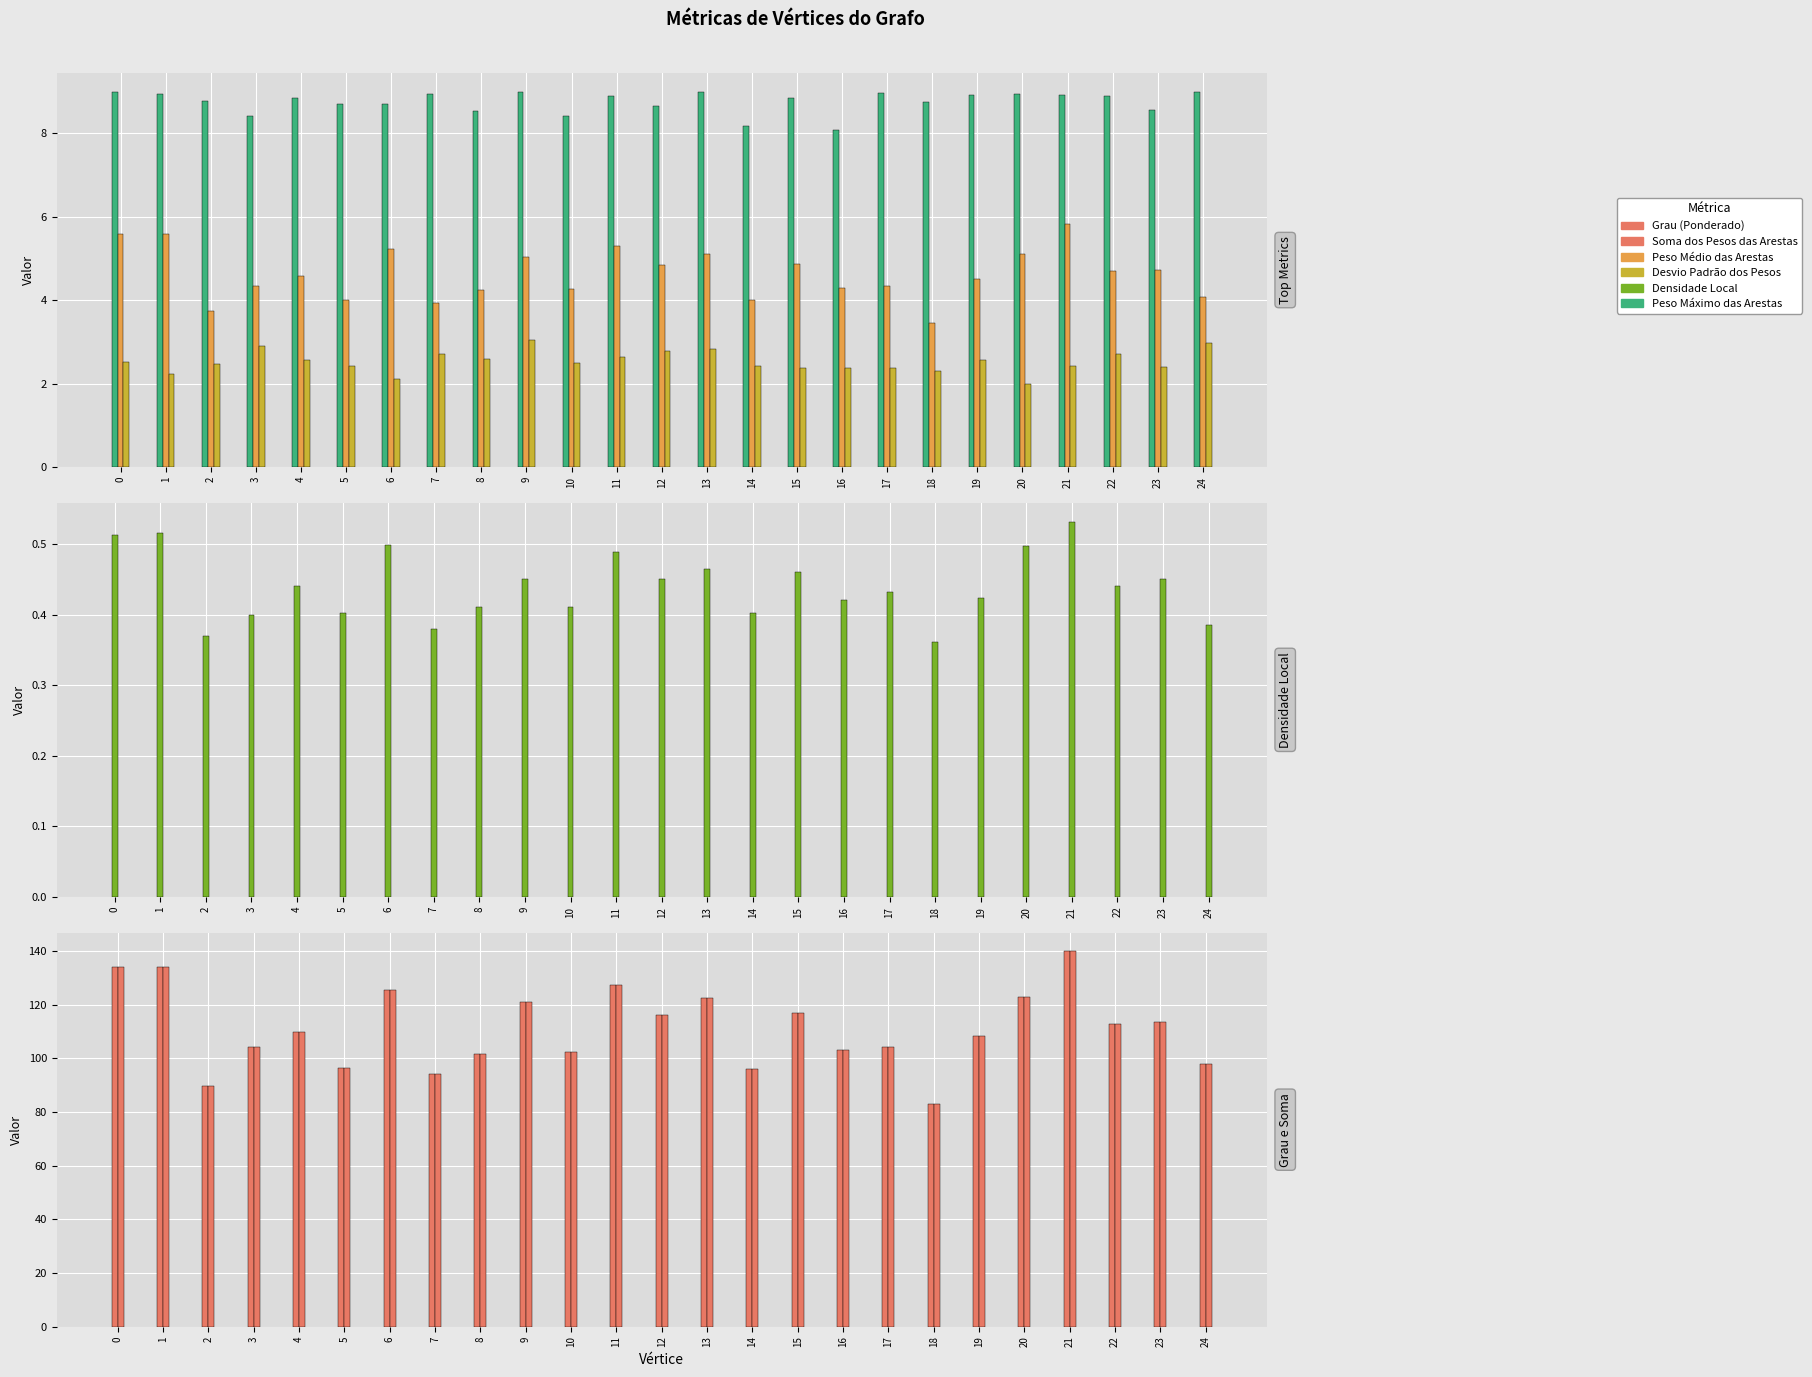

How many bars are there in each group?

6